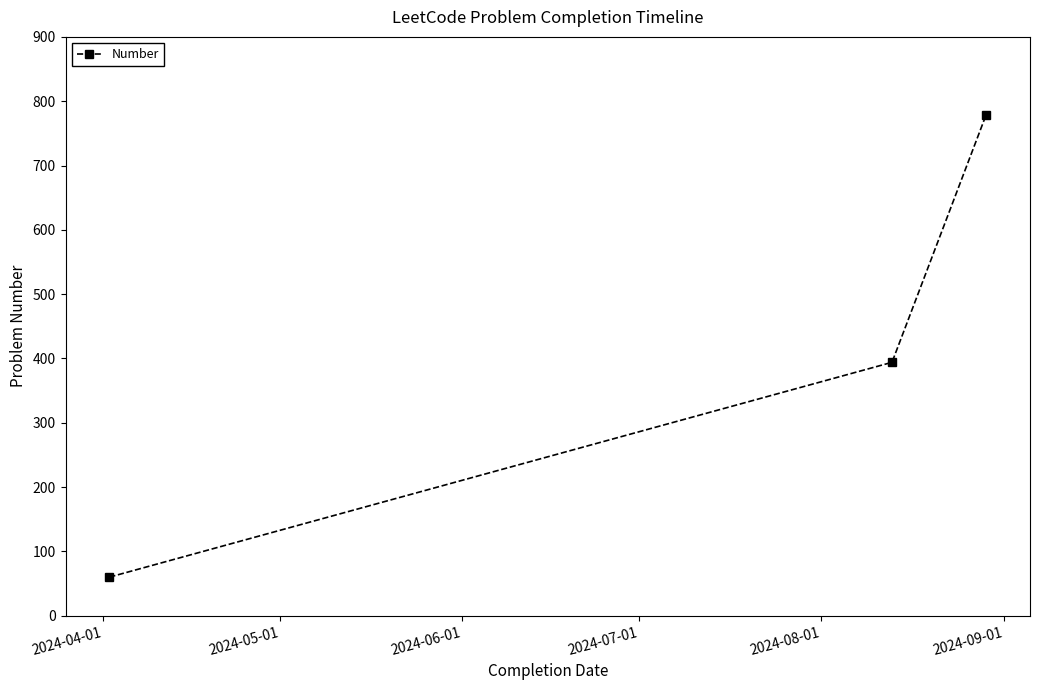

How many values are below 394?

1